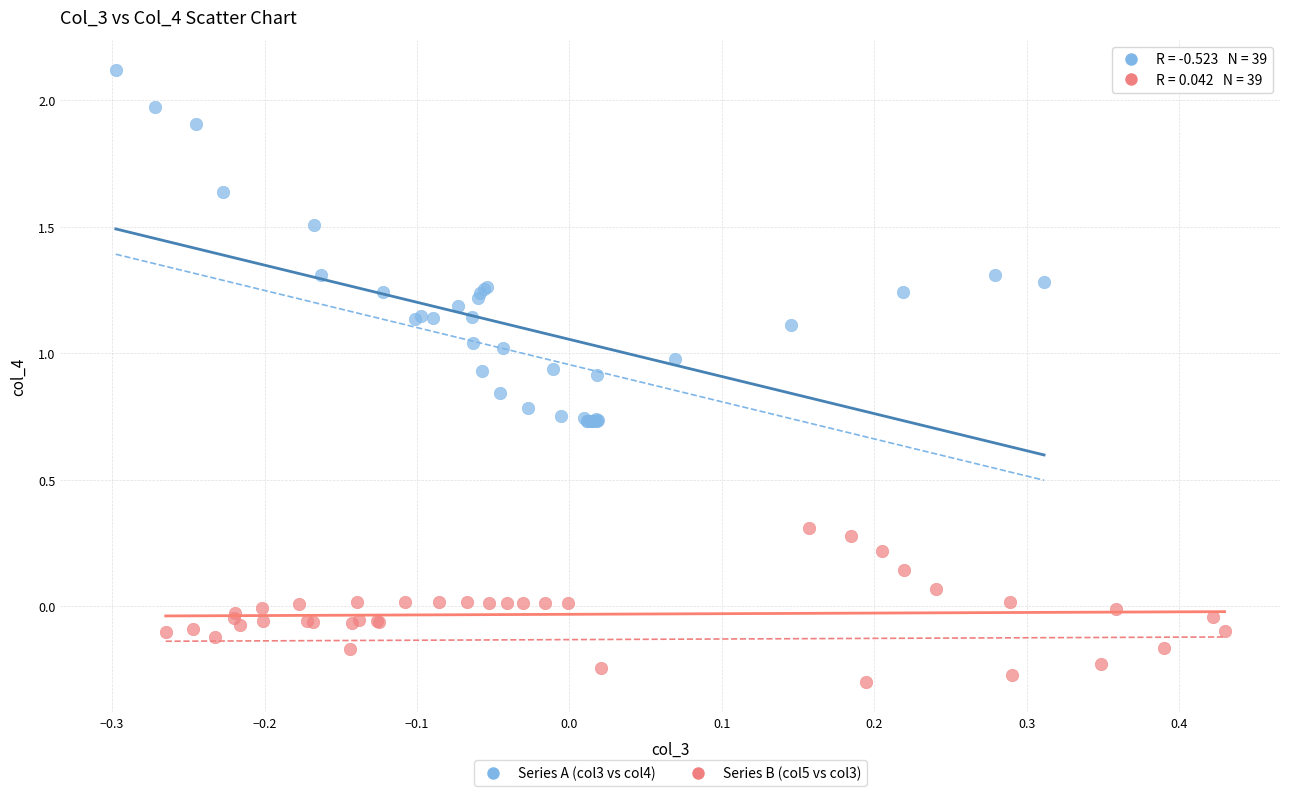

Which series reaches the minimum Y coordinate?

Series B (col5 vs col3)